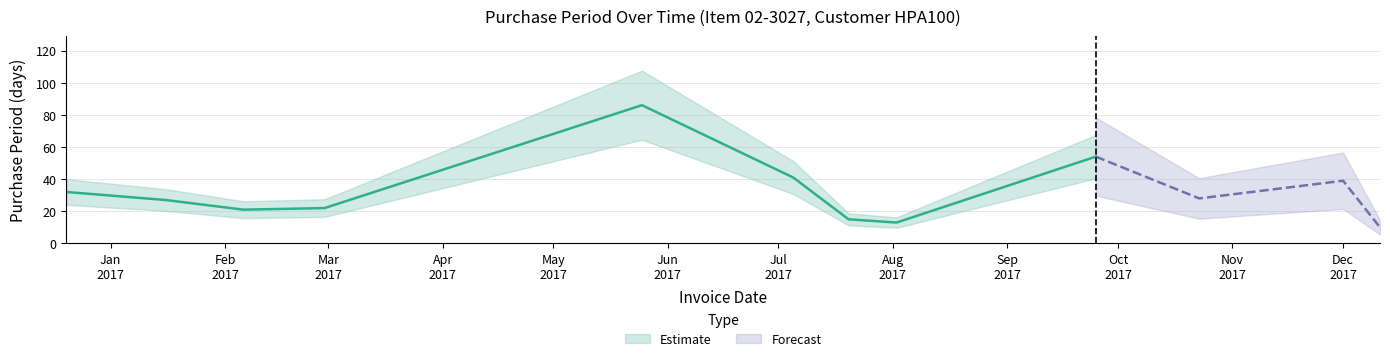

Where does the data first go above 28?

2016-12-20